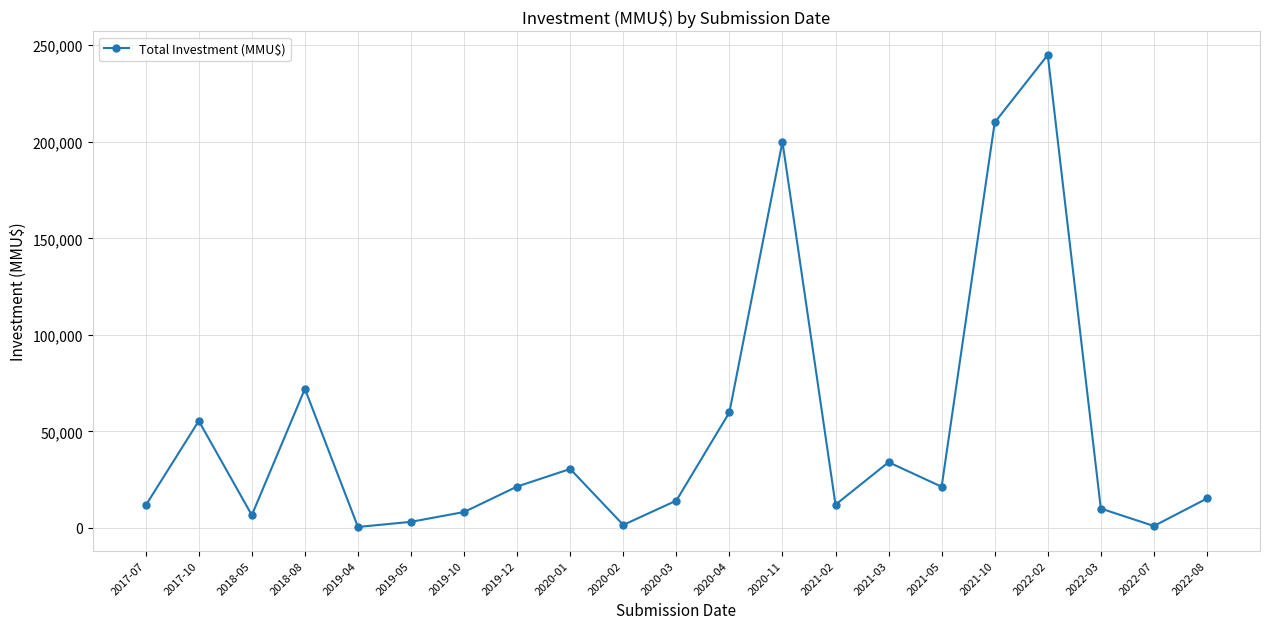

Which has a higher value, 2021-10 or 2019-05?

2021-10